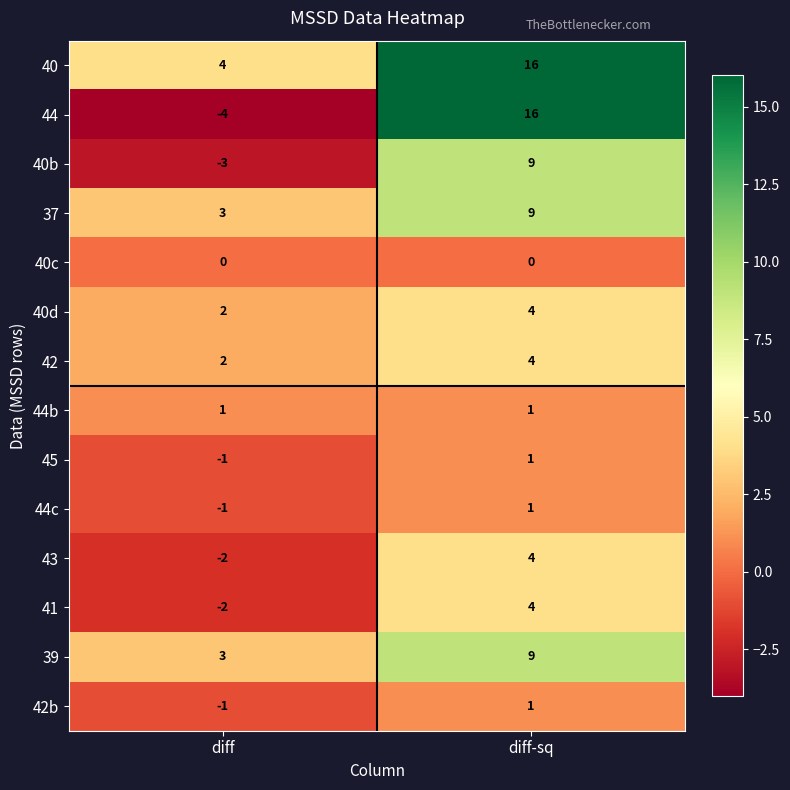

Is the value of 40b at diff-sq greater than the value of 42b at diff-sq?

Yes